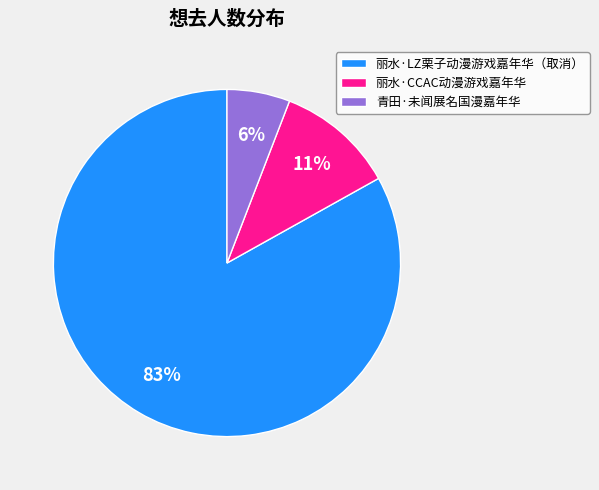

Combined, do 青田·未闻展名国漫嘉年华 and 丽水·CCAC动漫游戏嘉年华 account for over 50%?

No